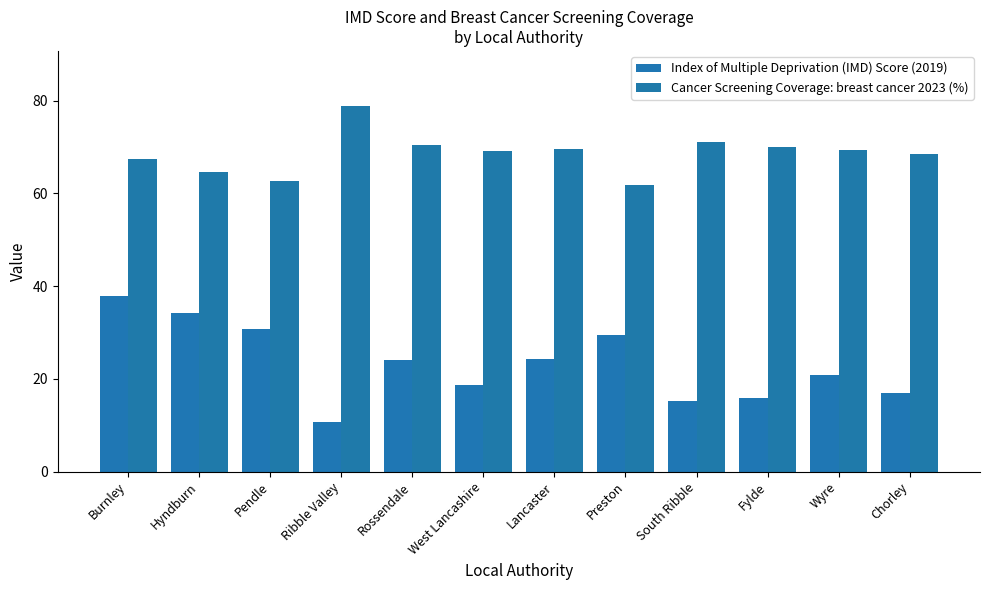

Between Rossendale and Burnley, which is larger?

Burnley